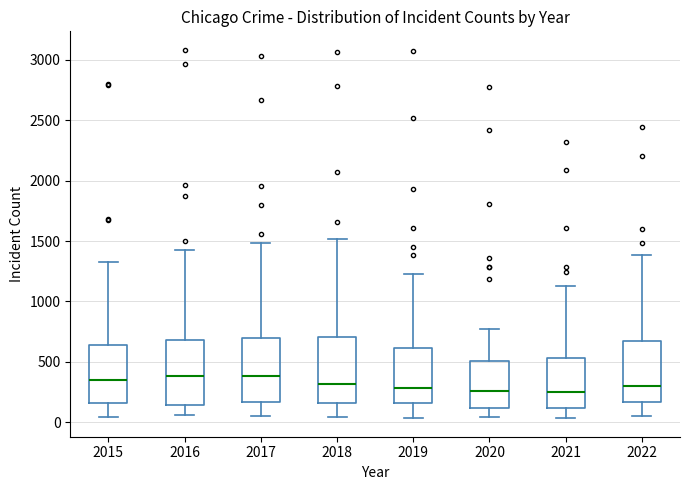

Where does the lower whisker of the box at x = 2017 end on the y-axis? The values are not printed on the chart, so give them approximately, as read against the axis.

50